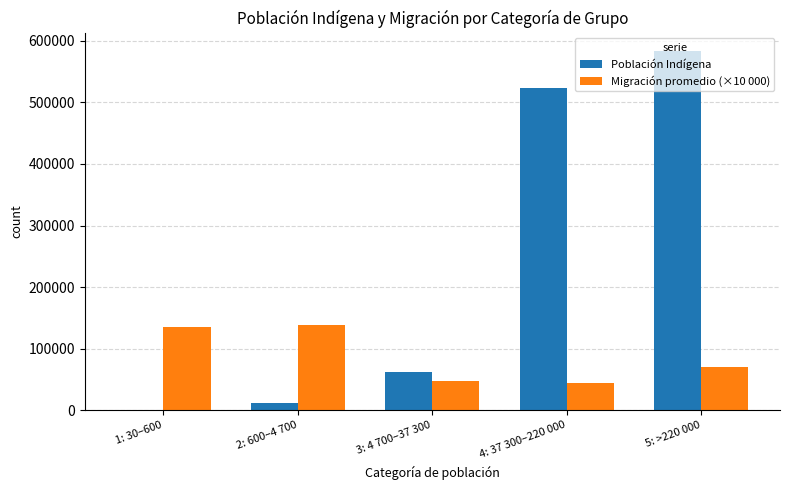

Between 1: 30–600 and 5: >220 000, which series saw the biggest shift?

Población Indígena